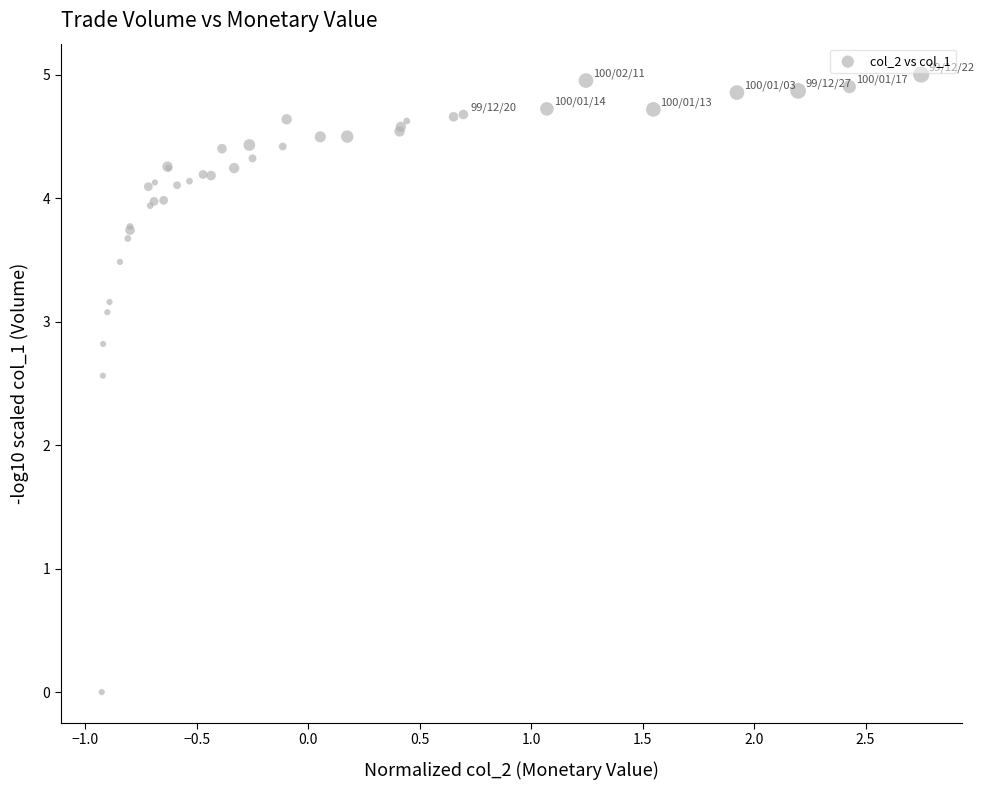

What Y value in the scatter plot is closest to 2?

2.6